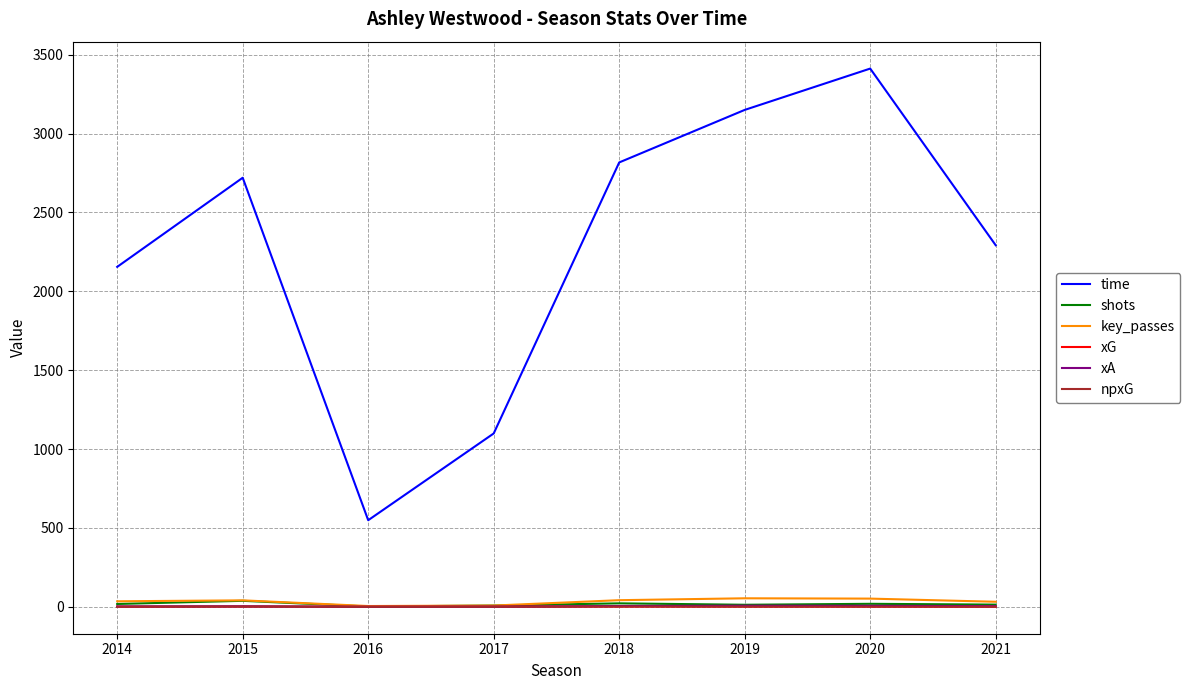

True or false: time and key_passes intersect in this chart.

False